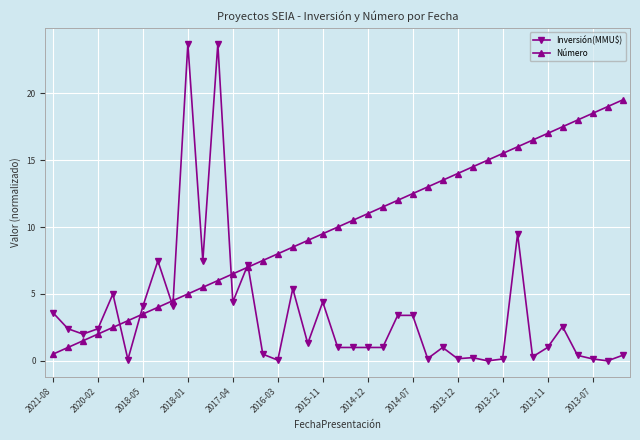

Which series has the widest spread of values?

Inversión(MMU$)